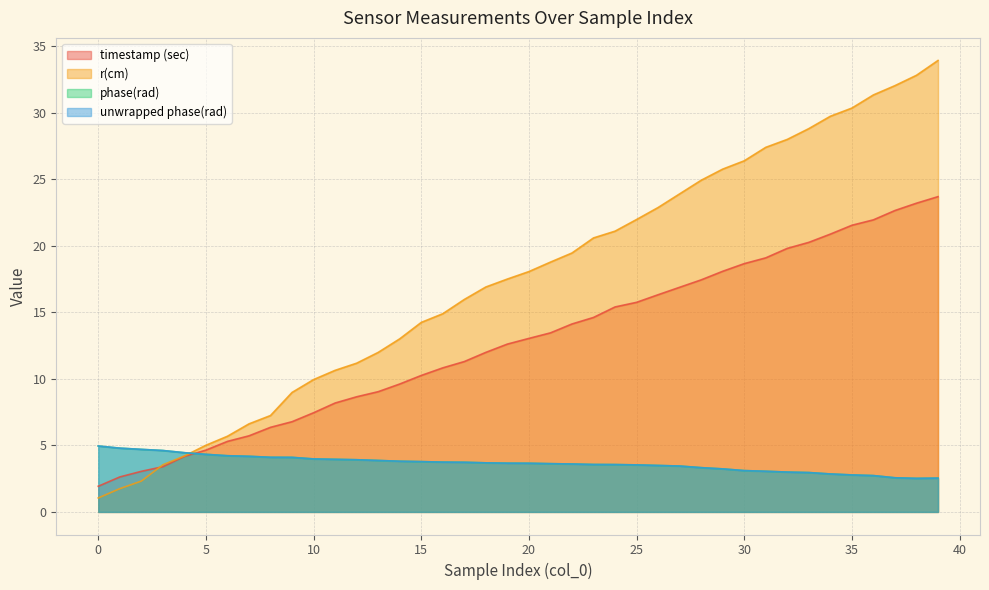

Is it true that phase(rad) equals 3.0 at 5?

False